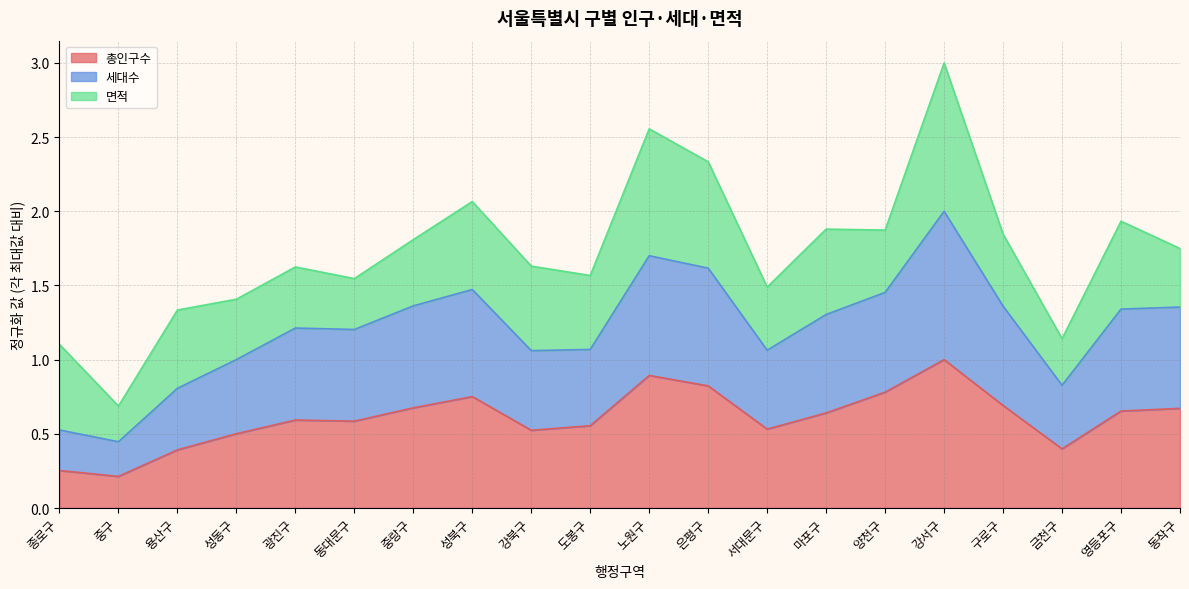

True or false: 총인구수 and 세대수 intersect in this chart.

False